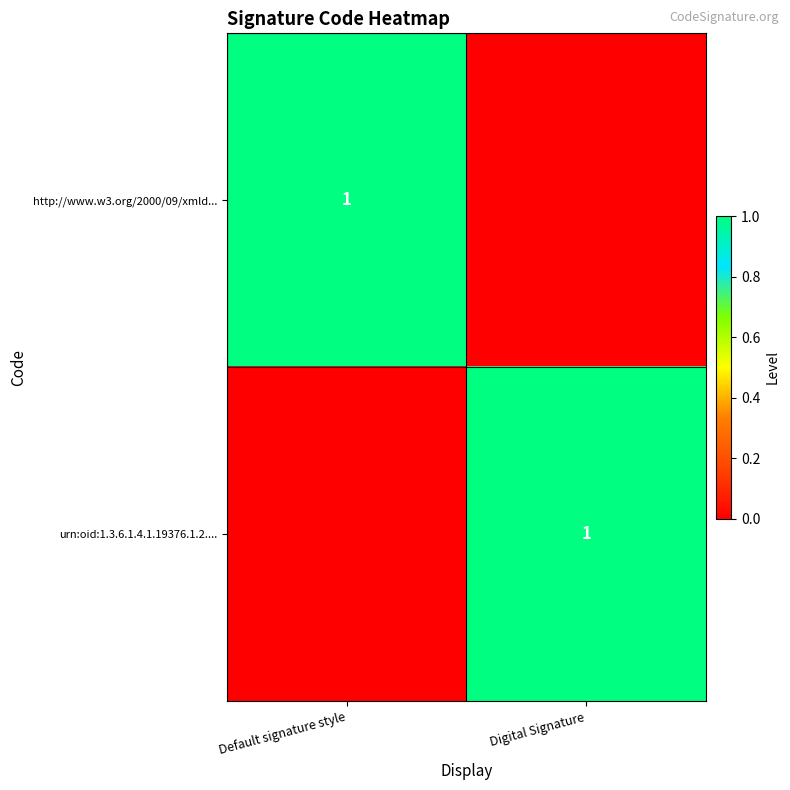

The value of urn:oid:1.3.6.1.4.1.19376.1.2.... at Digital Signature is 1. True or false?

True